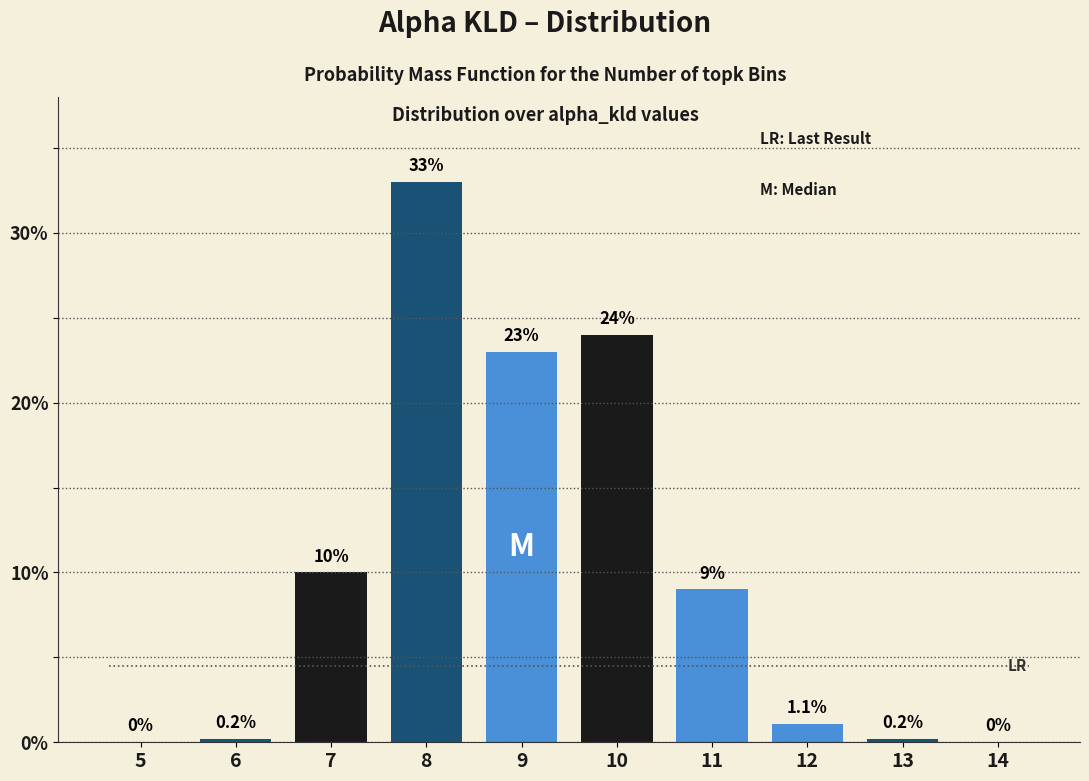

Reading right to left, list all the values displayed in this chart.

14=0.0	13=0.2	12=1.1	11=9.0	10=24.0	9=23.0	8=33.0	7=10.0	6=0.2	5=0.0